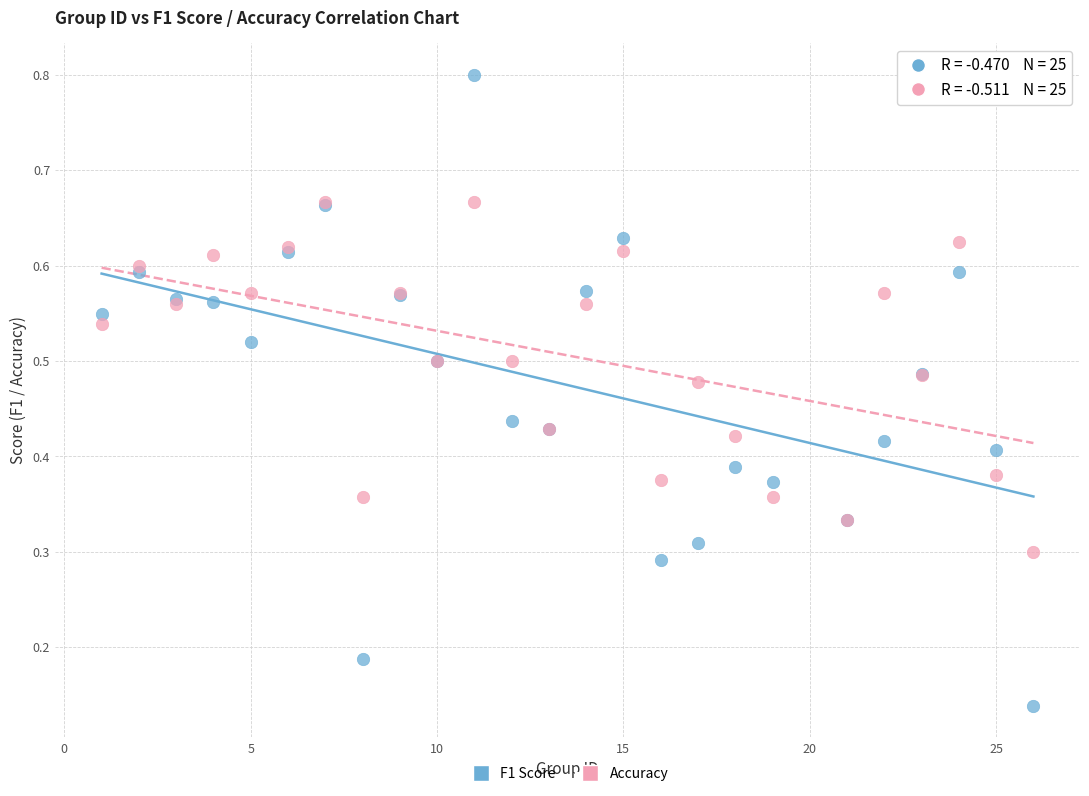

What are all the series names shown in the legend?

F1 Score, Accuracy